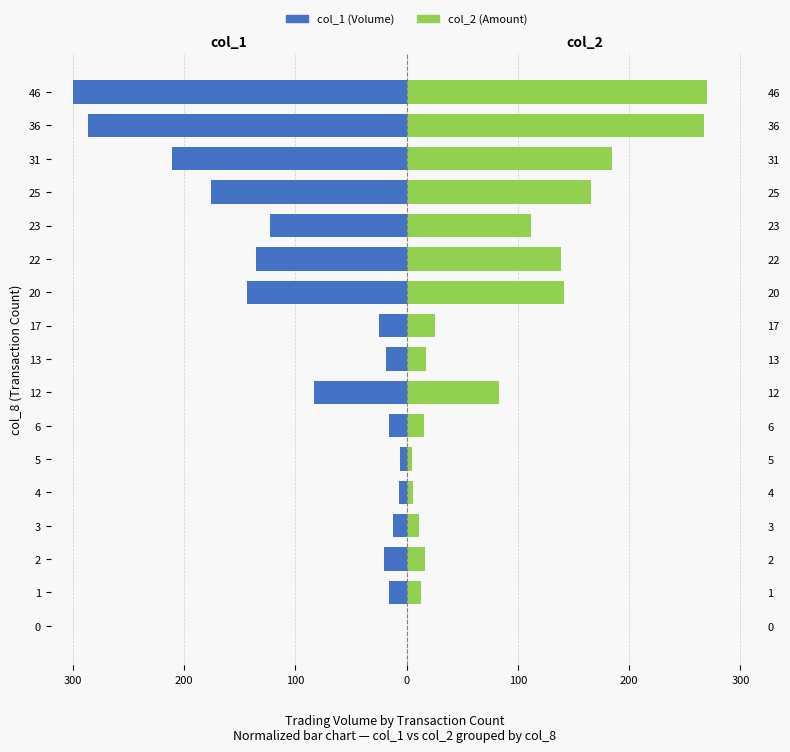

How many data points in col_2 are above 25?

9